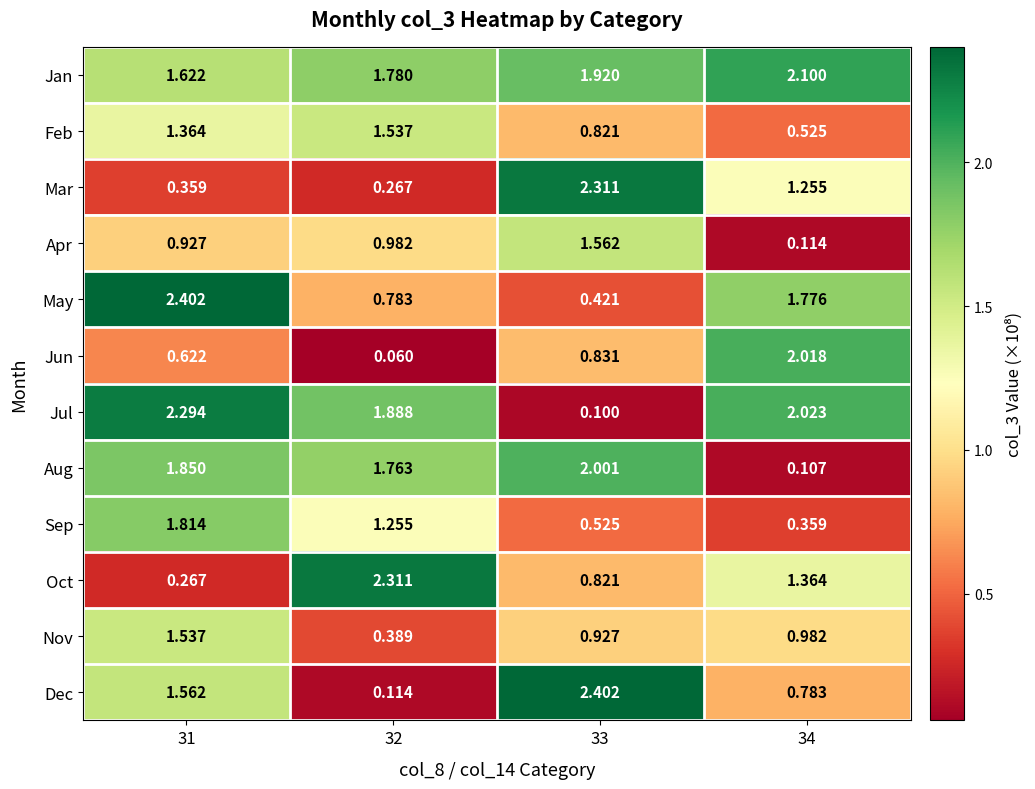

How many categories are shown in the chart?

4